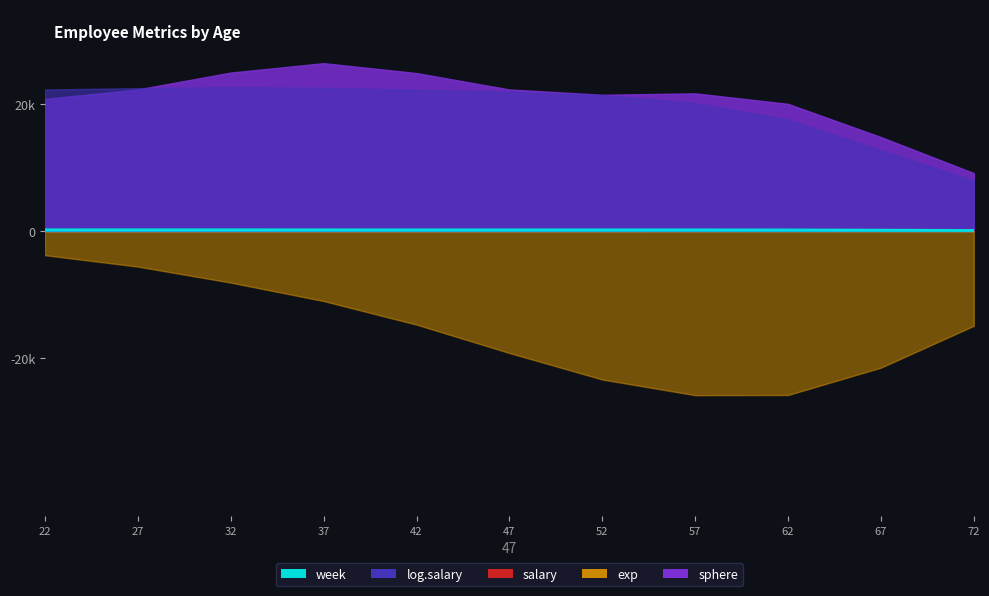

What is the change in value from 32 to 52?

-11.1